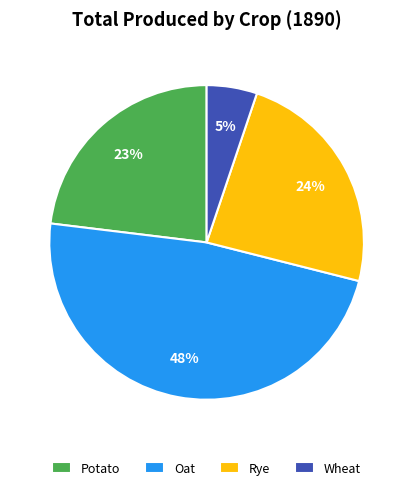

Rank the categories by value from lowest to highest.

Wheat, Potato, Rye, Oat